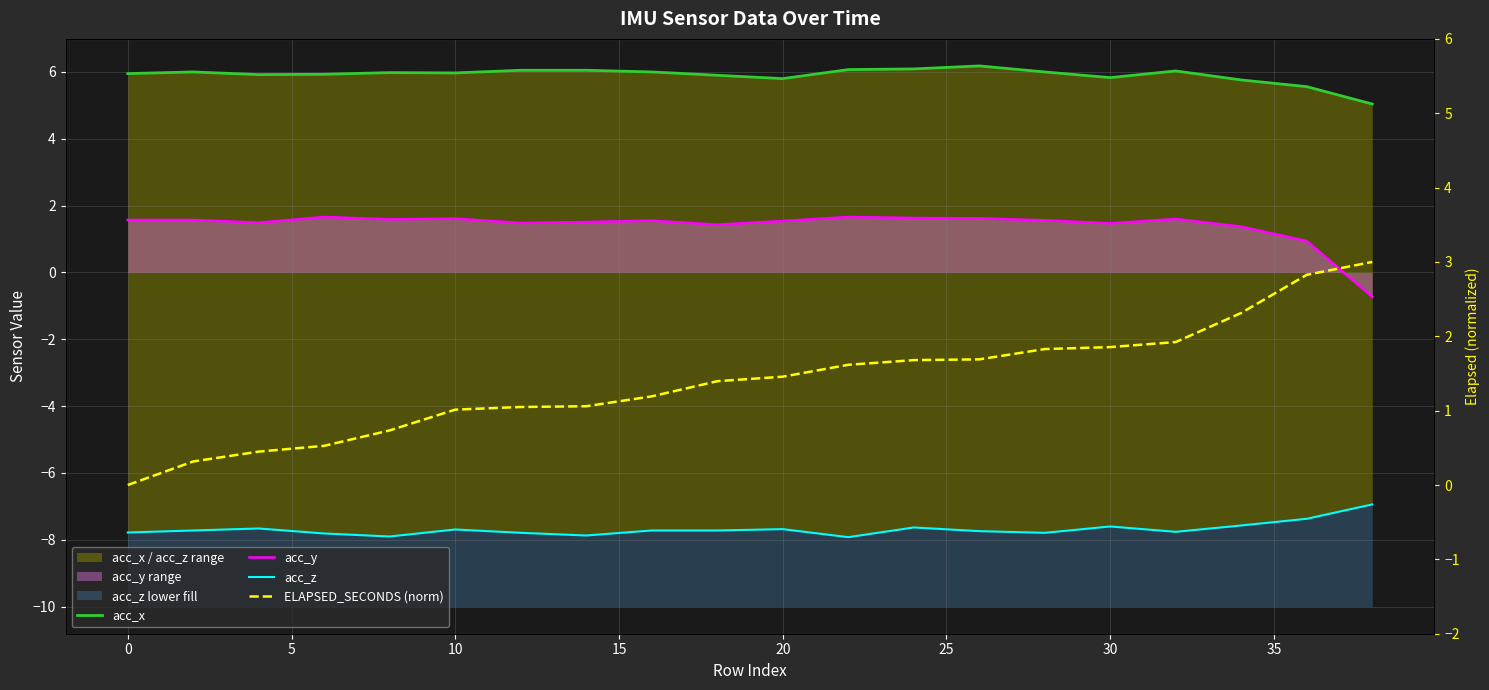

What is the maximum value for ELAPSED_SECONDS (norm)?

3.0